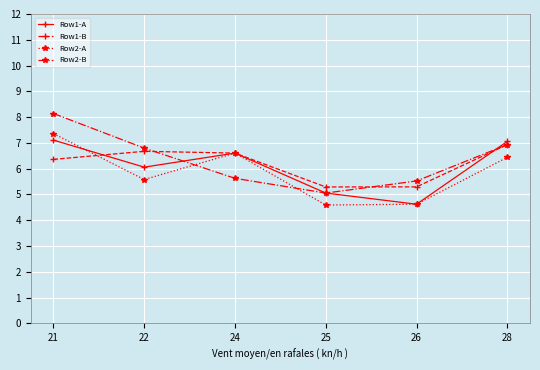

What is the difference between the maximum and minimum values in the Row1-B series?

1.6